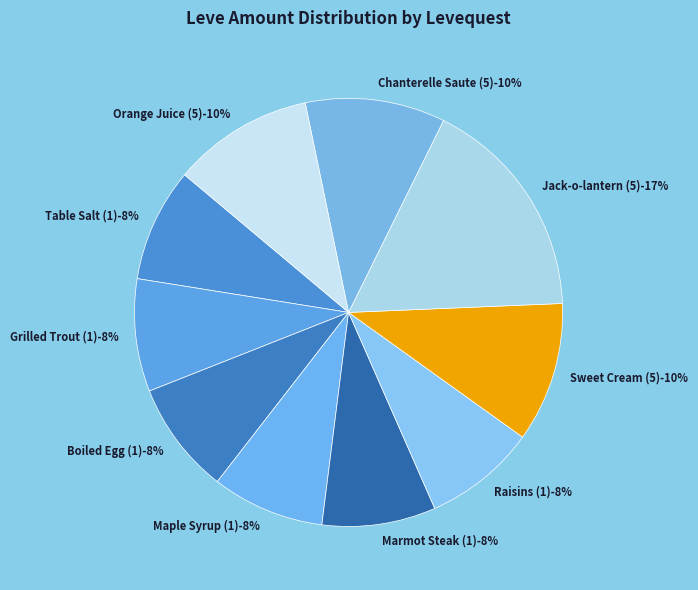

Does Sweet Cream (5) represent more than half of the total?

No